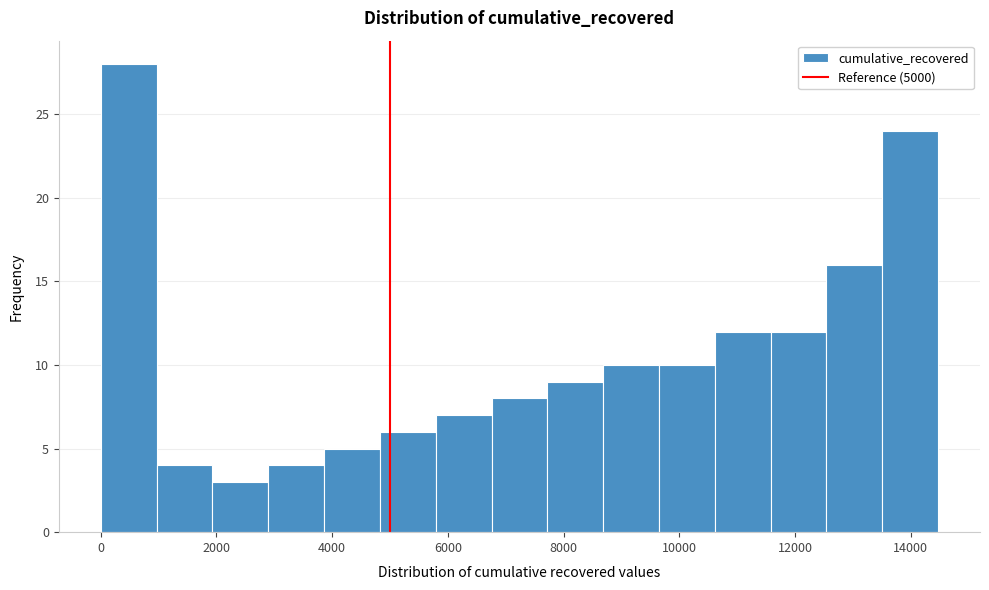

Reading left to right, transcribe this chart: for each bar, give the range it covers on the x-axis and its height. Neither the bar edges nor the heights are printed on the chart, so give them approximately, as read against the axes.

0 to 1000: 28
1000 to 2000: 4
2000 to 2800: 3
2800 to 3800: 4
3800 to 4800: 5
4800 to 5800: 6
5800 to 6800: 7
6800 to 7800: 8
7800 to 8600: 9
8600 to 9600: 10
9600 to 10600: 10
10600 to 11600: 12
11600 to 12600: 12
12600 to 13600: 16
13600 to 14400: 24